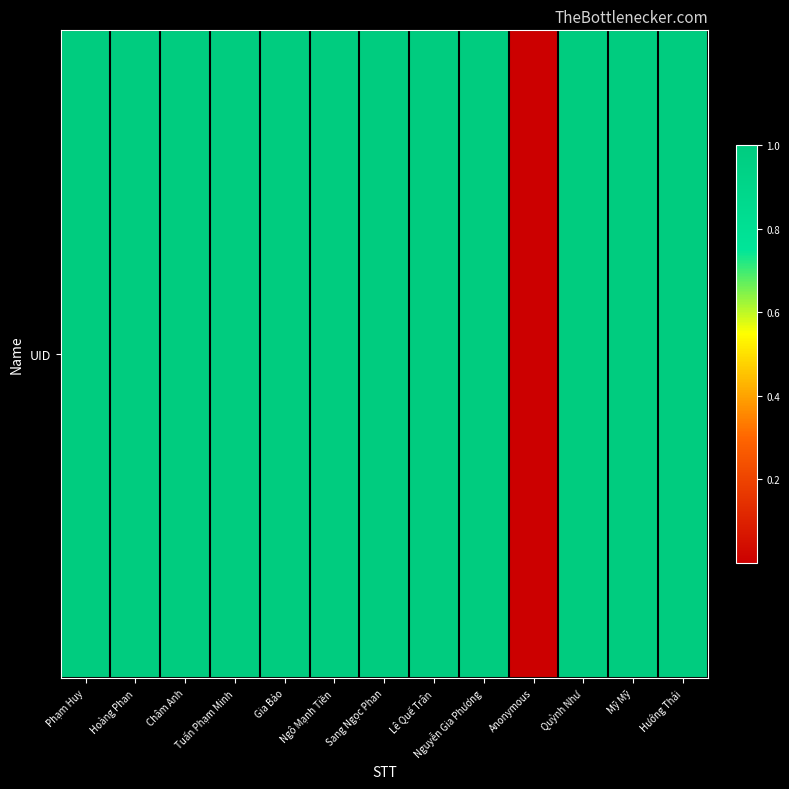

List the labels in order of value, smallest first.

Anonymous, Hướng Thái, Hoàng Phan, Châm Anh, Tuấn Phạm Minh, Nguyễn Gia Phương, Quỳnh Như, Sang Ngọc Phan, Lê Quế Trân, Gia Bảo, Phạm Huy, Mỹ Mỹ, Ngô Mạnh Tiền